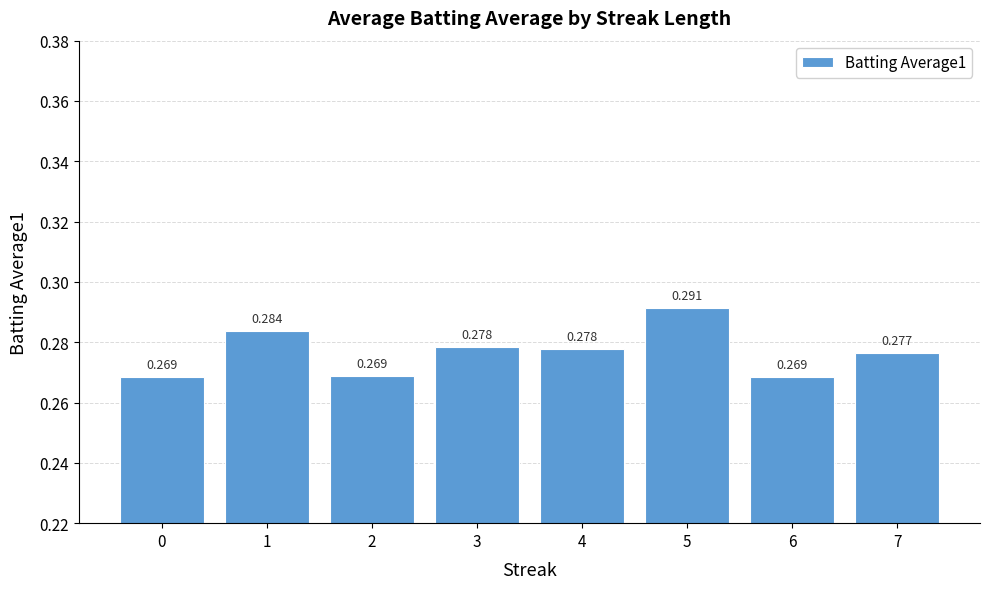

Count the number of categories in the chart.

8